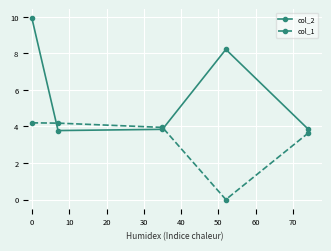

Which series ends up on top after the final intersection of col_1 and col_2?

col_2